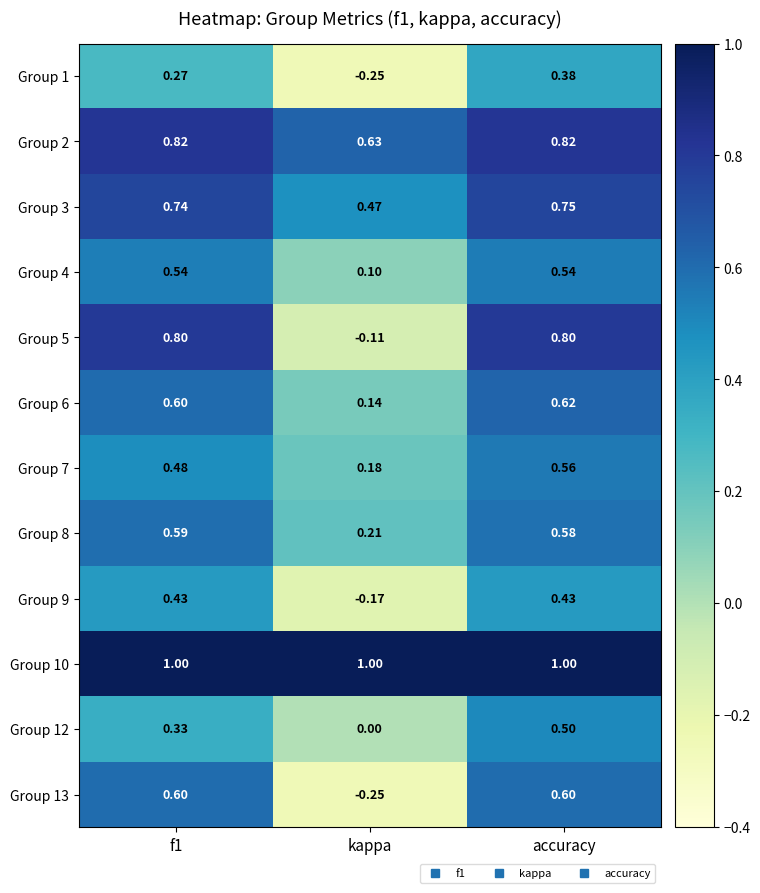

At which label does Group 6 reach its peak?

accuracy